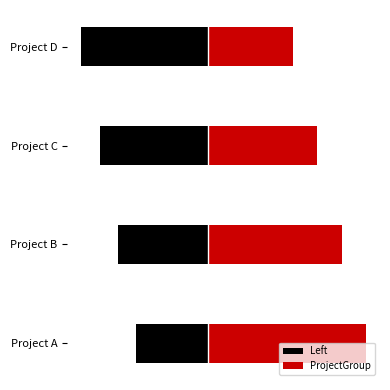

What position from the left is 0.0?

4